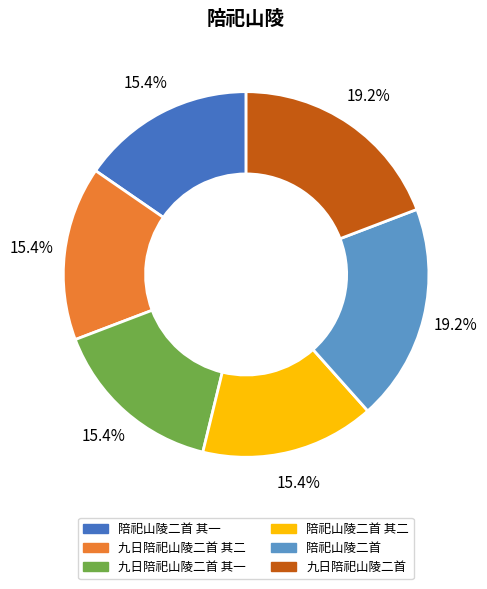

Count the number of slices in the pie.

6